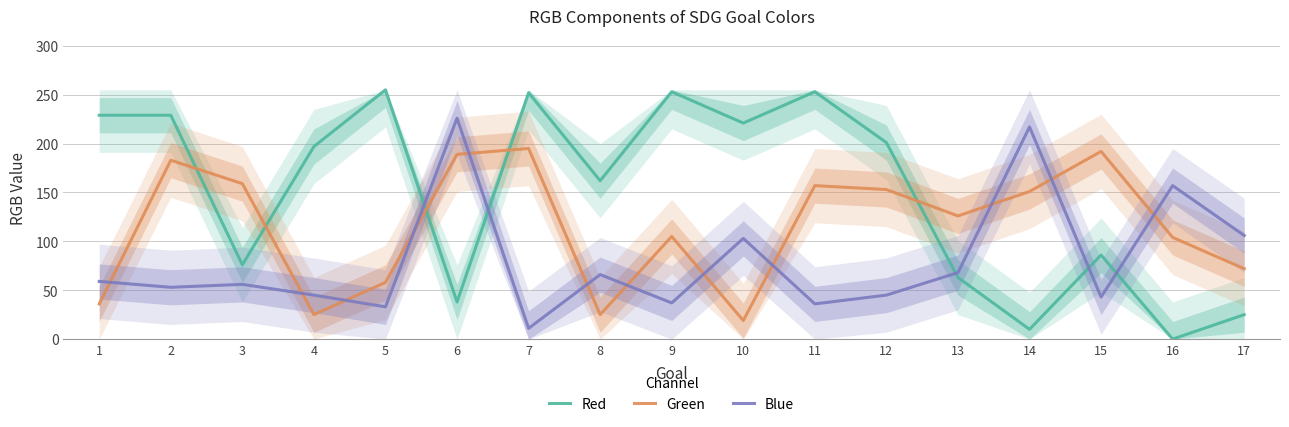

Count the number of categories in the chart.

17